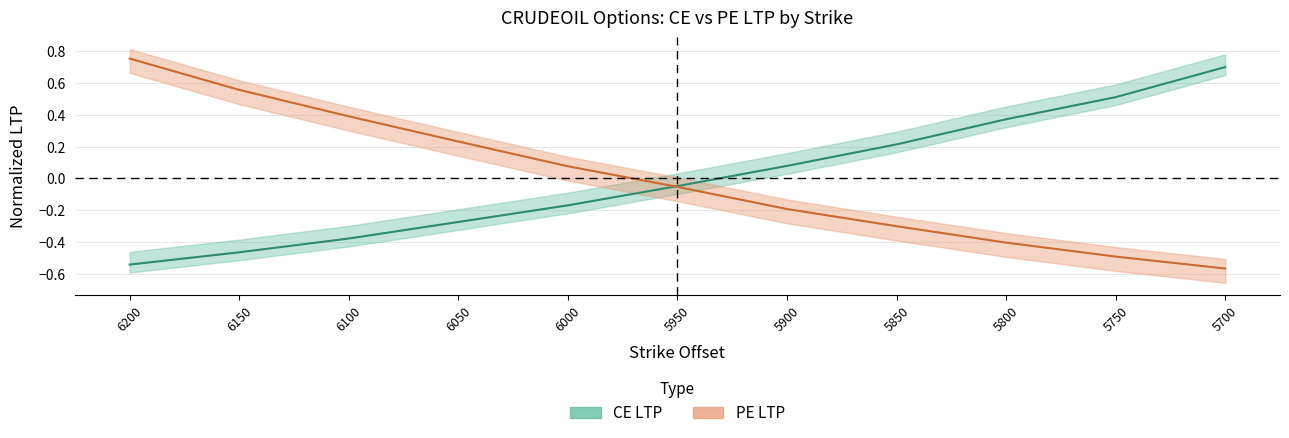

Reading right to left, what are all the values shown in this chart?

CE LTP: 0.7	0.5	0.4	0.2	0.1	-0.0	-0.2	-0.3	-0.4	-0.5	-0.5
PE LTP: -0.6	-0.5	-0.4	-0.3	-0.2	-0.1	0.1	0.2	0.4	0.6	0.8